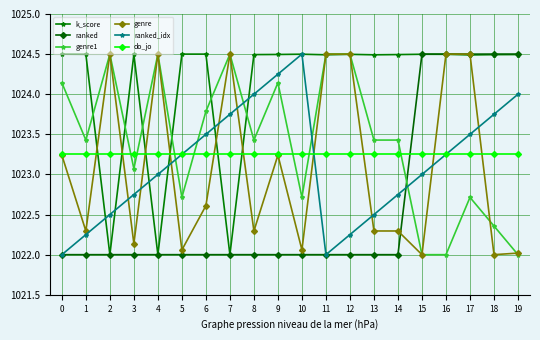

What value does the k_score series have at 18?

1024.5